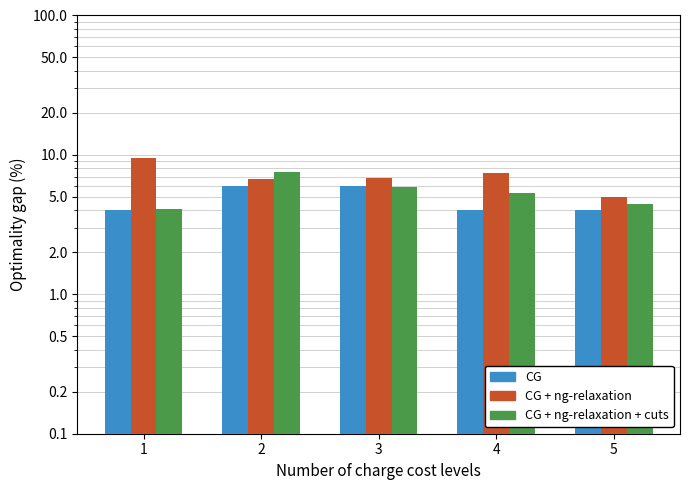

What is the value of the T bar at the 1st from the left?

4.0